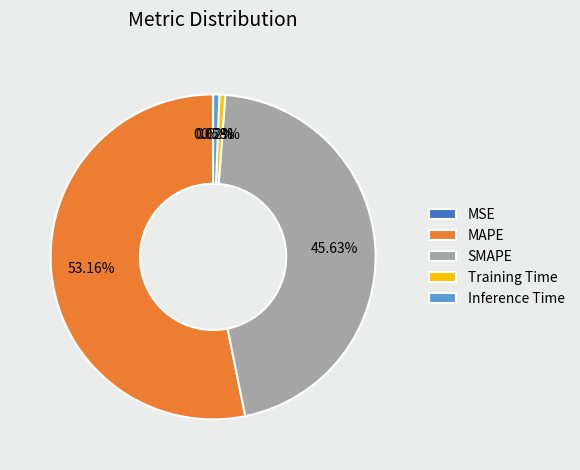

Which category has the biggest portion of the pie?

MAPE